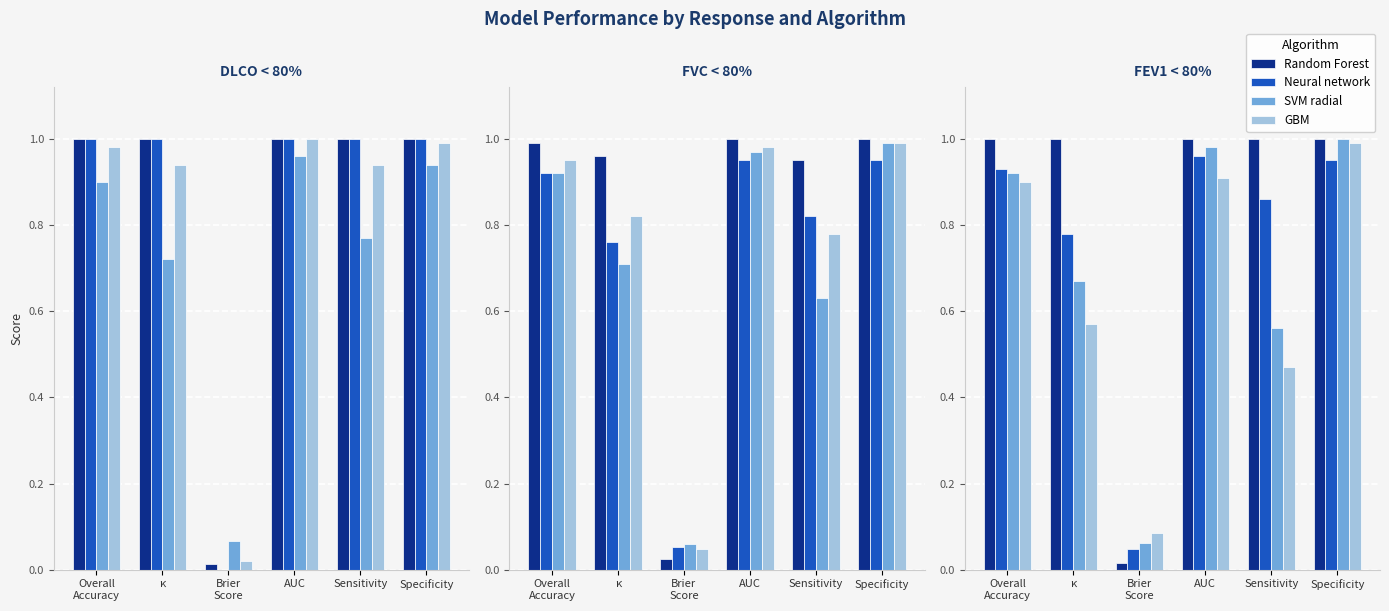

Which series has the largest total across all categories?

Random Forest